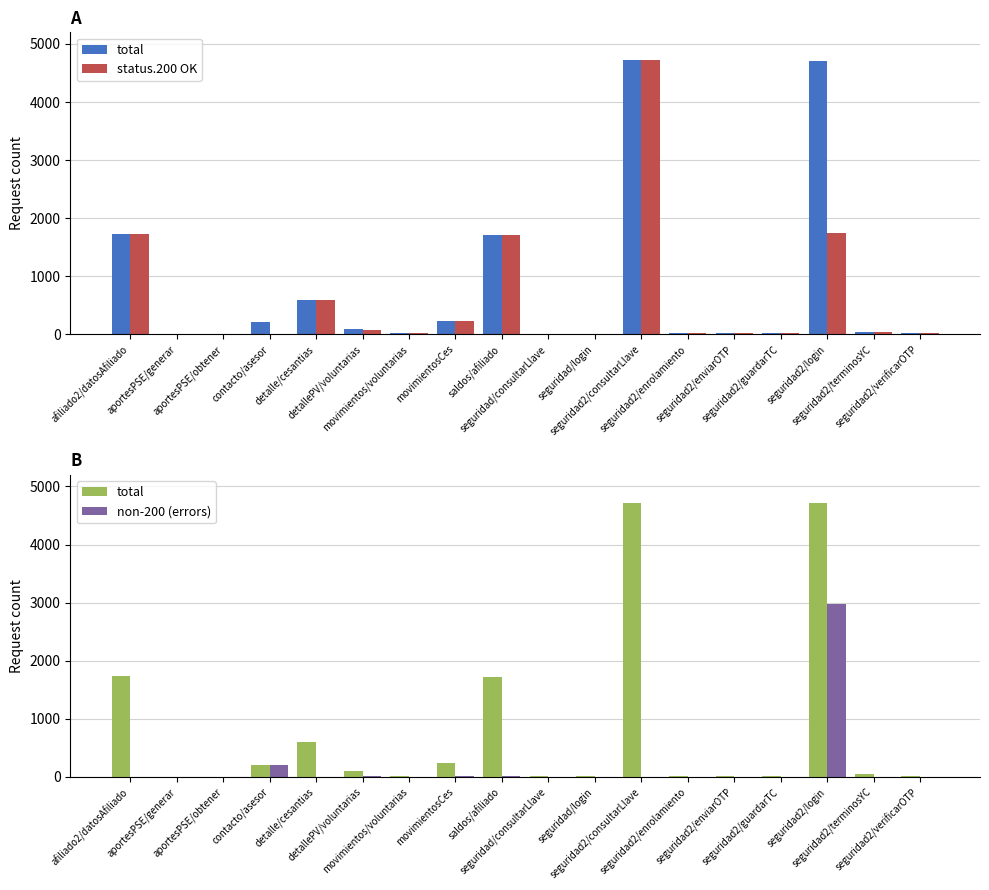

Where does the total series first go above 44?

afiliado2/datosAfiliado